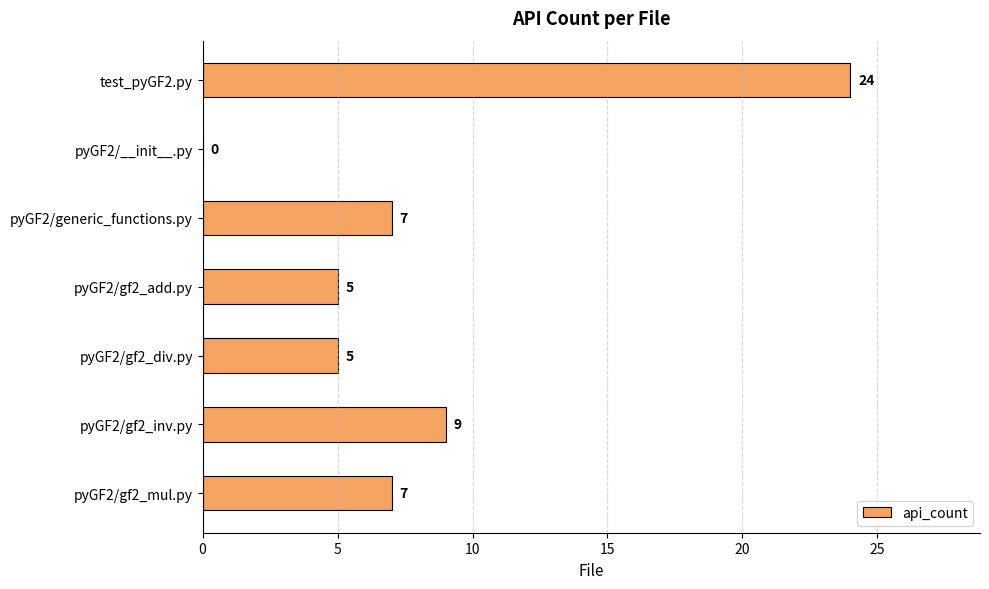

Which has a higher value, pyGF2/__init__.py or pyGF2/gf2_add.py?

pyGF2/gf2_add.py